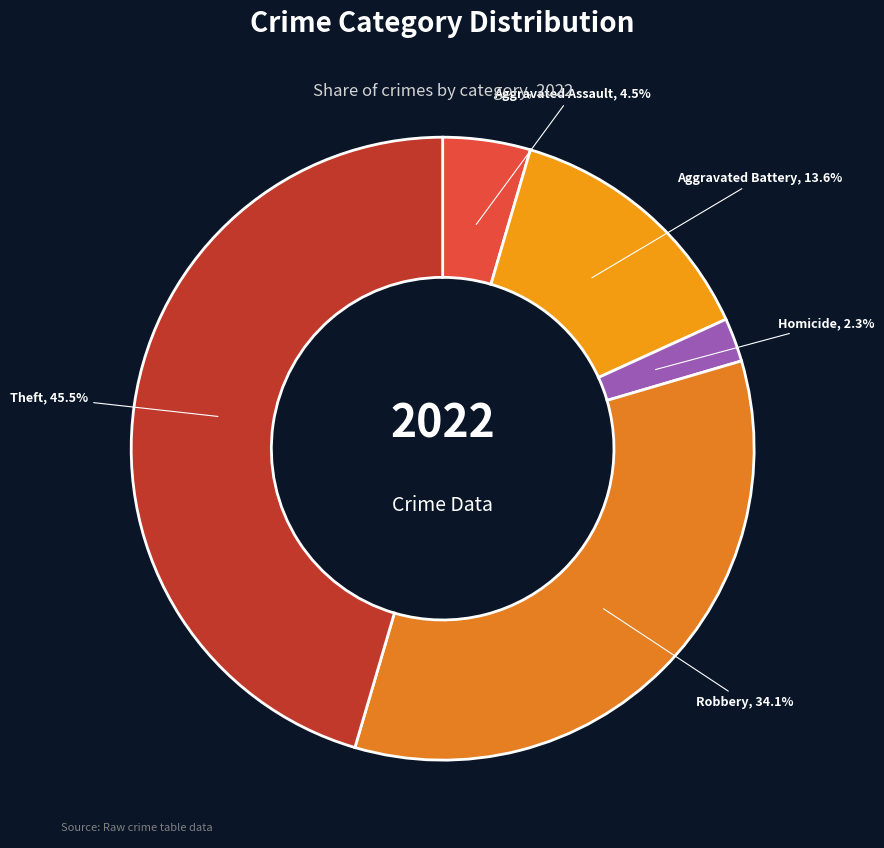

What is the total percentage of Homicide and Aggravated Assault?

6.8%